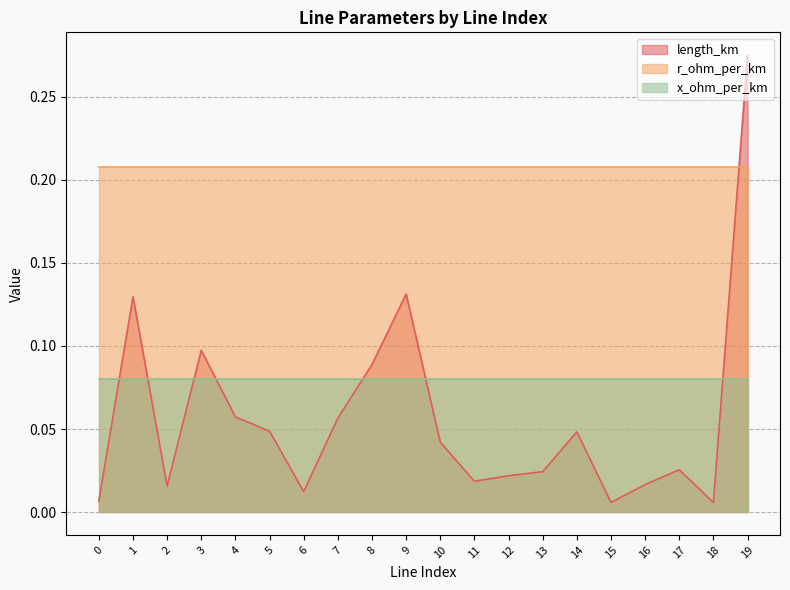

Reading right to left, list all the values displayed in this chart.

length_km: 0.3	0.0	0.0	0.0	0.0	0.0	0.0	0.0	0.0	0.0	0.1	0.1	0.1	0.0	0.0	0.1	0.1	0.0	0.1	0.0
r_ohm_per_km: 0.2	0.2	0.2	0.2	0.2	0.2	0.2	0.2	0.2	0.2	0.2	0.2	0.2	0.2	0.2	0.2	0.2	0.2	0.2	0.2
x_ohm_per_km: 0.1	0.1	0.1	0.1	0.1	0.1	0.1	0.1	0.1	0.1	0.1	0.1	0.1	0.1	0.1	0.1	0.1	0.1	0.1	0.1